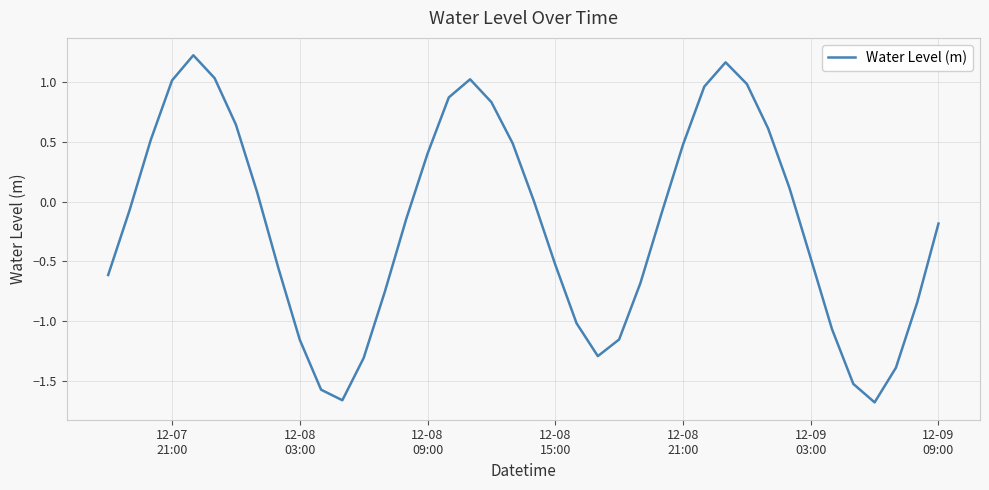

What is the difference between the maximum and minimum values?

2.9